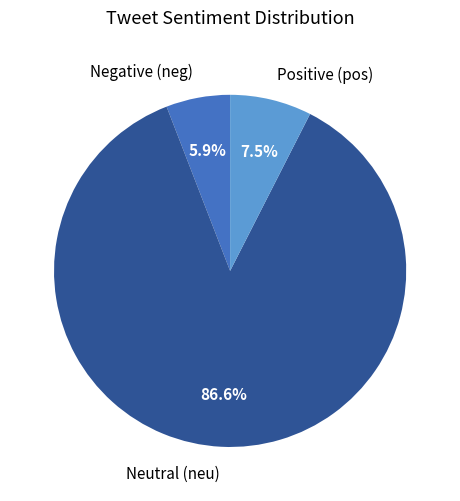

To the nearest percent, what is the average slice percentage?

33%